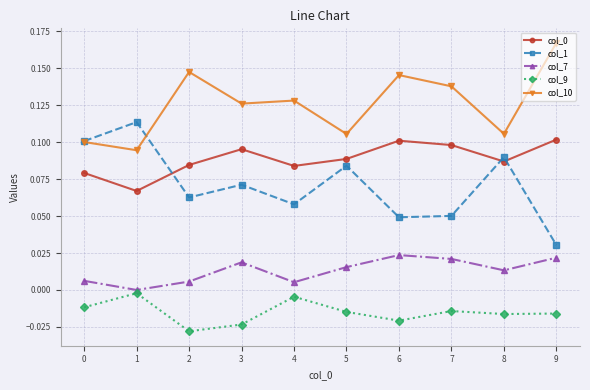

Count the col_0 values in the range 0 to 1.

10